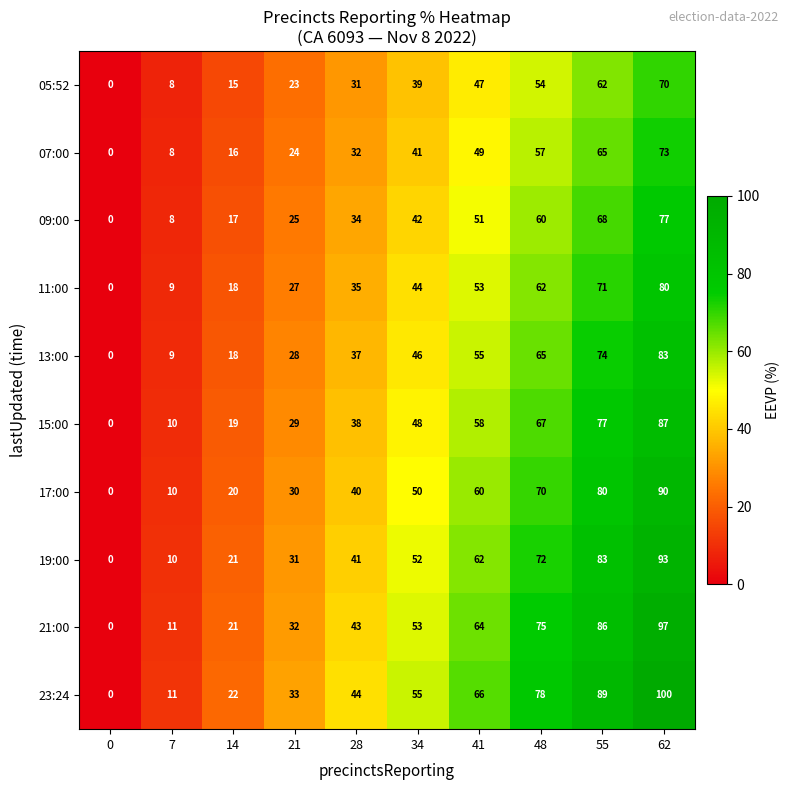

Rank the series at 55 from highest to lowest value.

23:24, 21:00, 19:00, 17:00, 15:00, 13:00, 11:00, 09:00, 07:00, 05:52